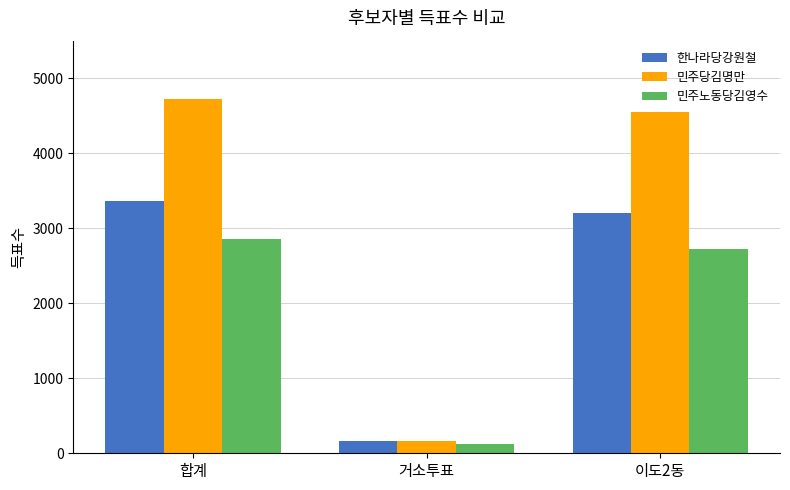

The 한나라당강원철 series shows 2041 at 이도2동. True or false?

False